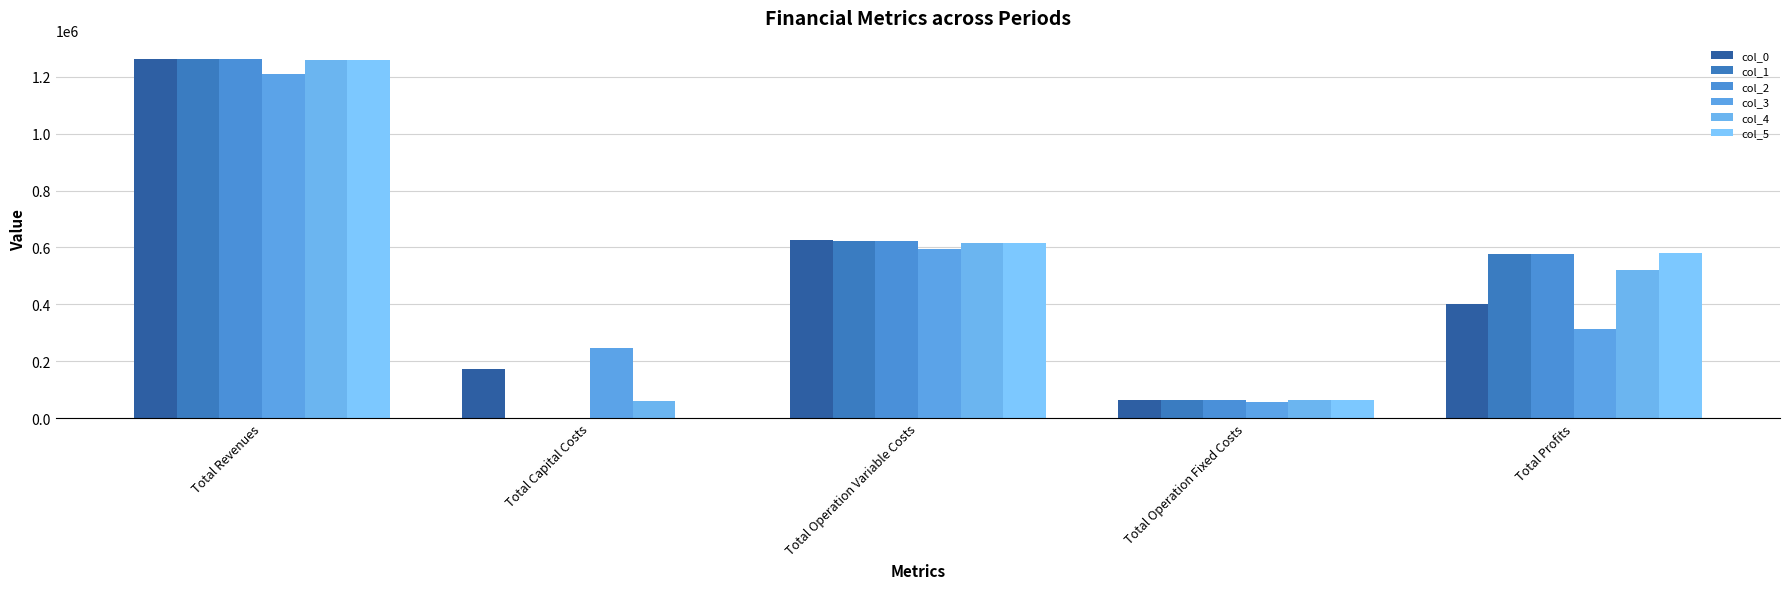

How many groups of bars are there?

5